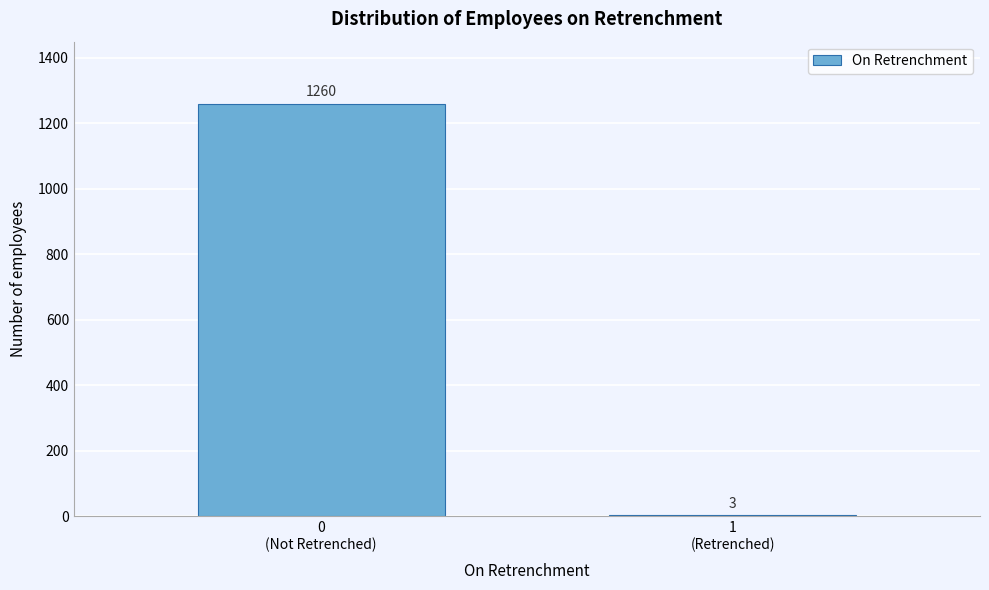

What is the sum of all values?

1263